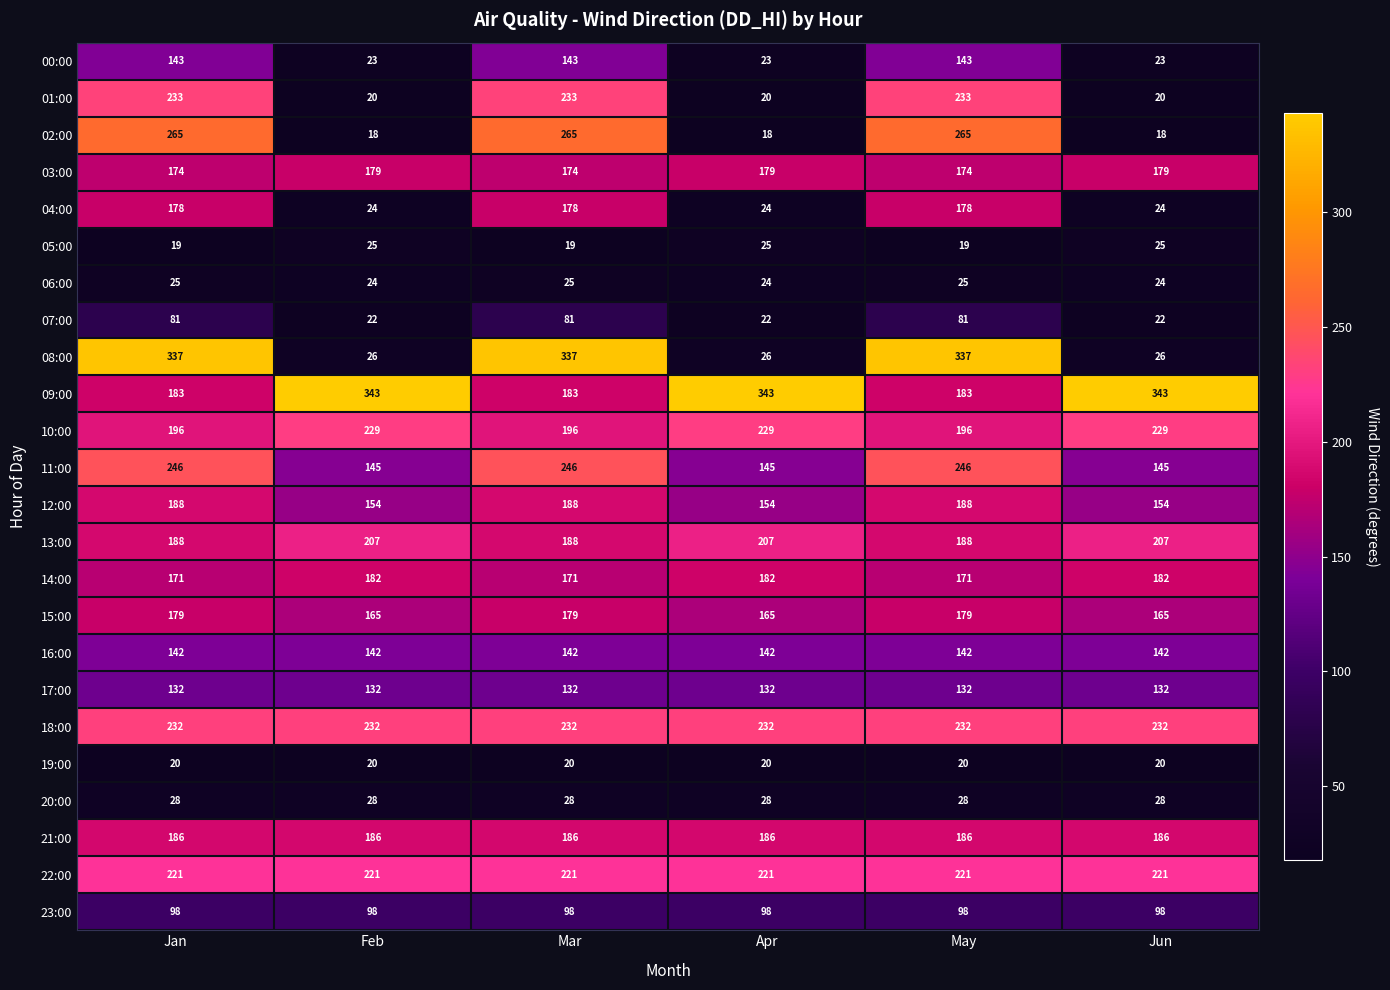

What is the minimum value for 08:00?

26